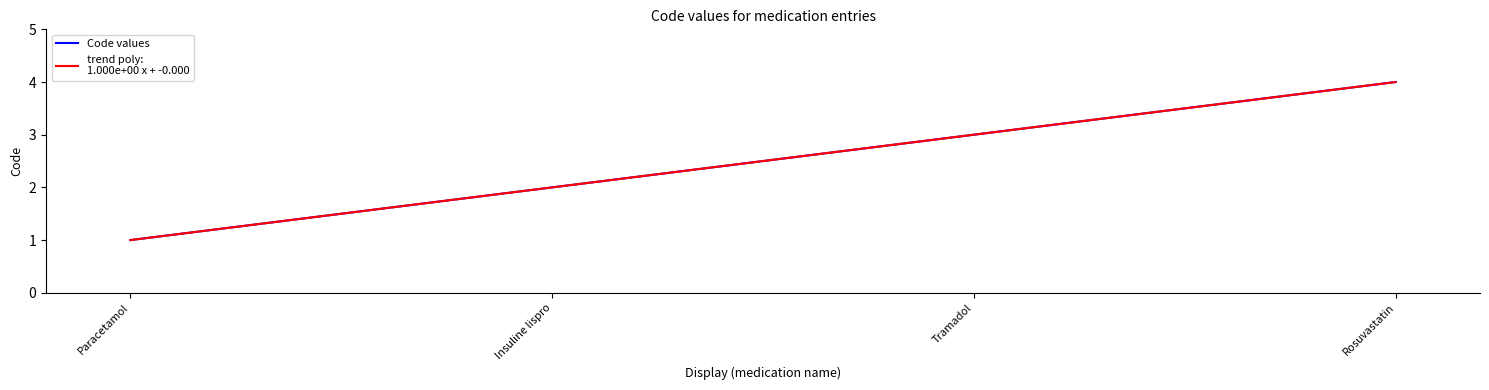

What is the difference between the second highest and second lowest values?

1